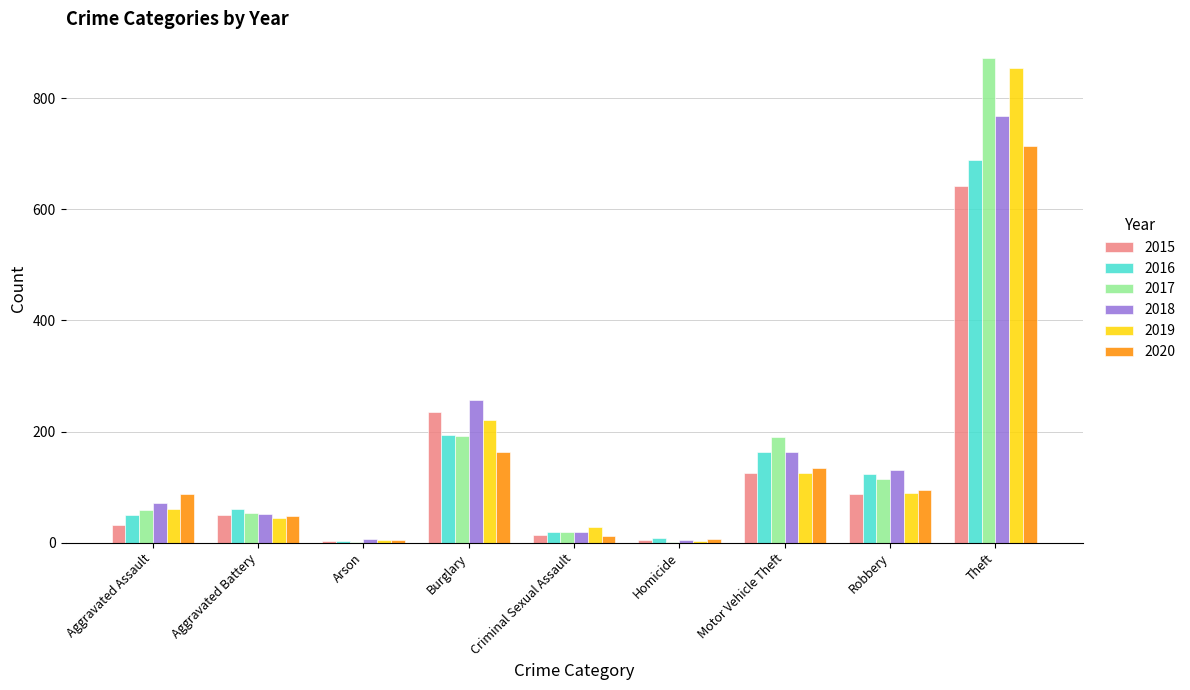

What is the sum of the 2017 values at Aggravated Assault and Arson?

60